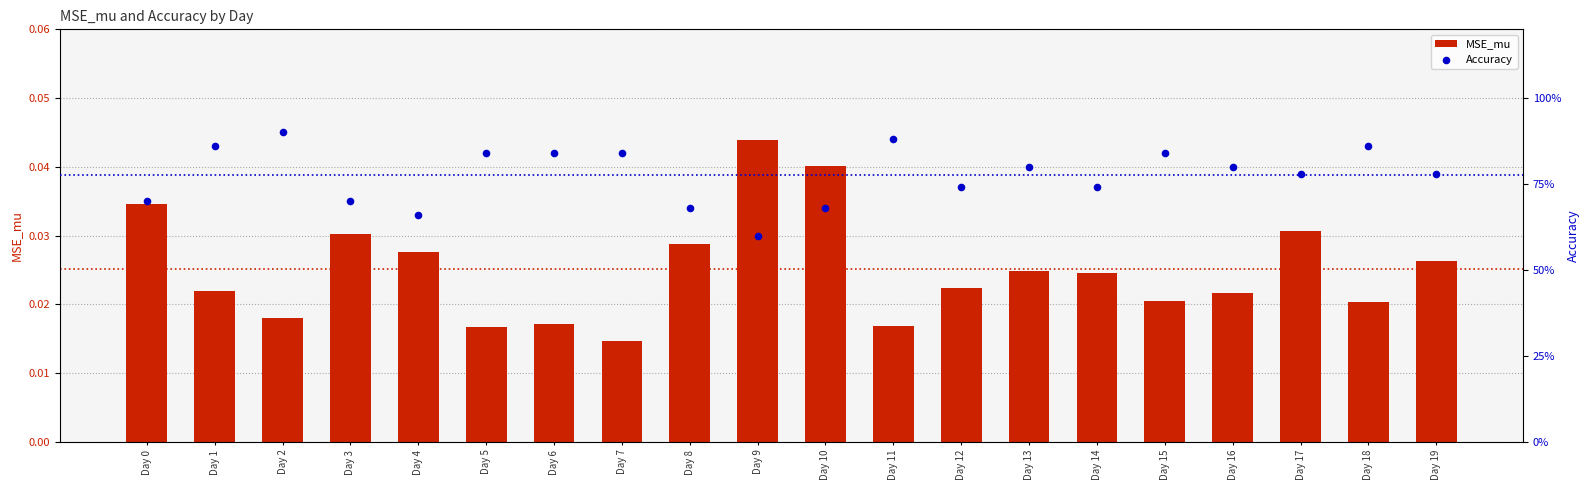

What are all the series names shown in the legend?

MSE_mu, Accuracy